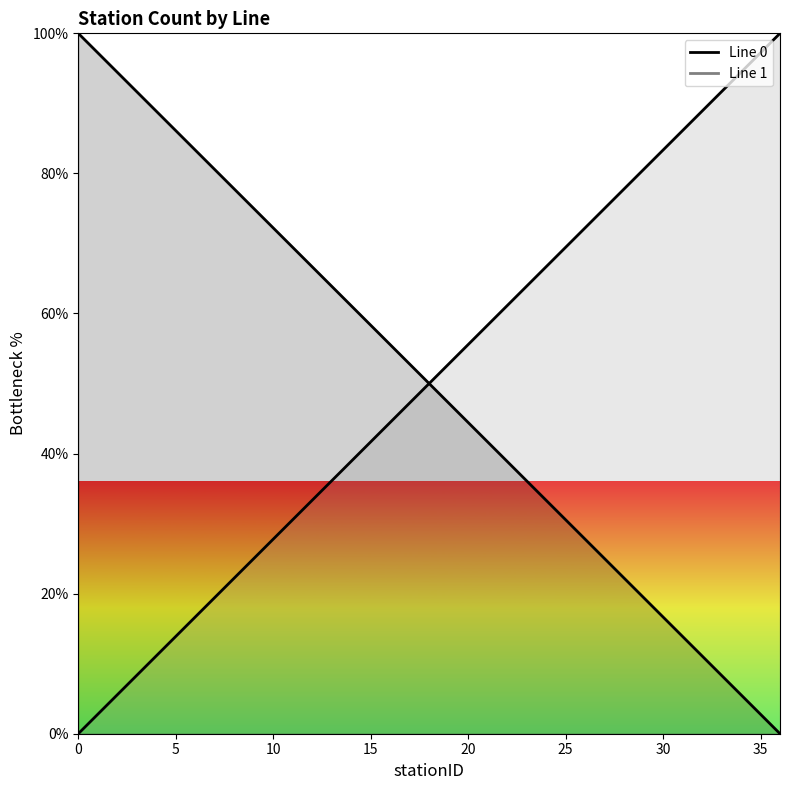

Reading right to left, what are all the values shown in this chart?

Line 0: 0.0	2.8	5.6	8.3	11.1	13.9	16.7	19.4	22.2	25.0	27.8	30.6	33.3	36.1	38.9	41.7	44.4	47.2	50.0	52.8	55.6	58.3	61.1	63.9	66.7	69.4	72.2	75.0	77.8	80.6	83.3	86.1	88.9	91.7	94.4	97.2	100.0
Line 1: 100.0	97.2	94.4	91.7	88.9	86.1	83.3	80.6	77.8	75.0	72.2	69.4	66.7	63.9	61.1	58.3	55.6	52.8	50.0	47.2	44.4	41.7	38.9	36.1	33.3	30.6	27.8	25.0	22.2	19.4	16.7	13.9	11.1	8.3	5.6	2.8	0.0